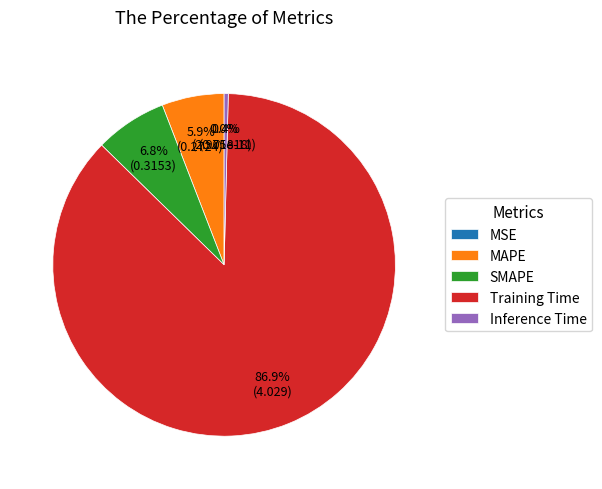

What is the change in value from MAPE to Inference Time?

-0.3